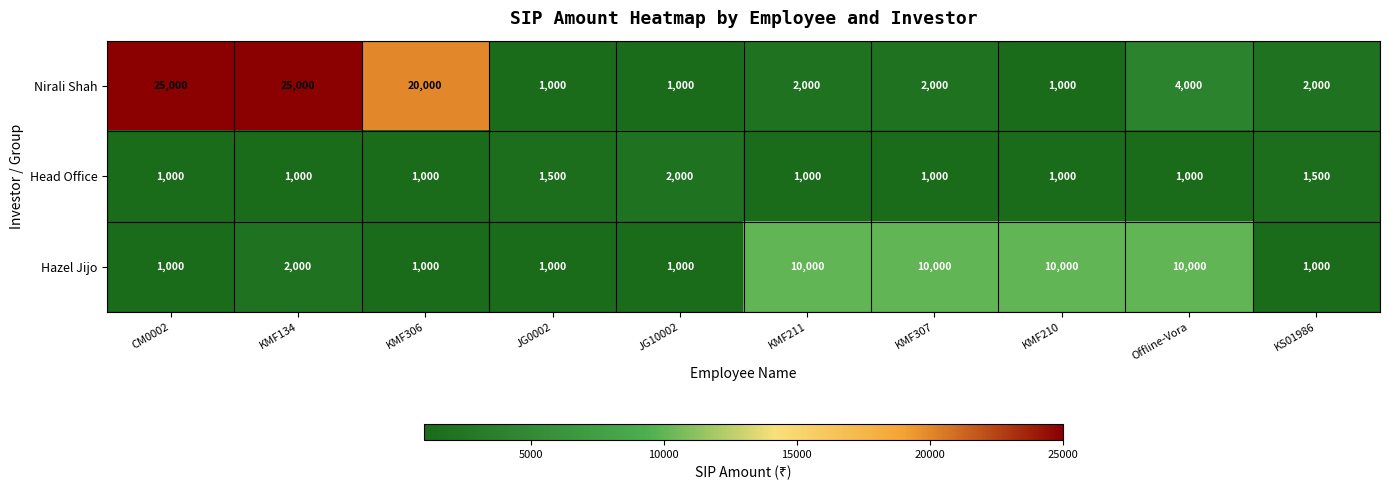

List the series in order of their peak value, lowest first.

Head Office, Hazel Jijo, Nirali Shah